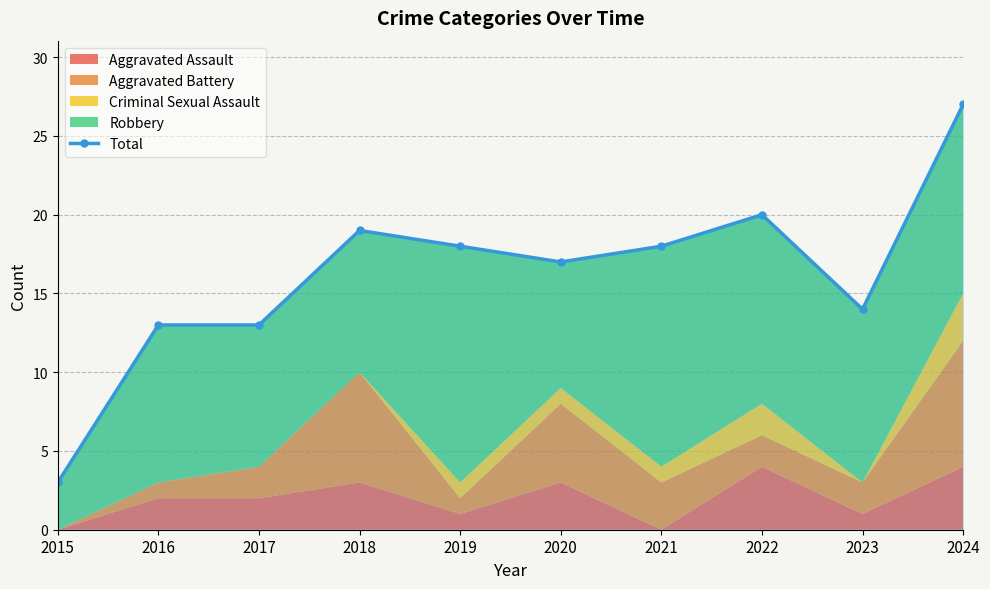

At which label does the data first exceed 18?

2018